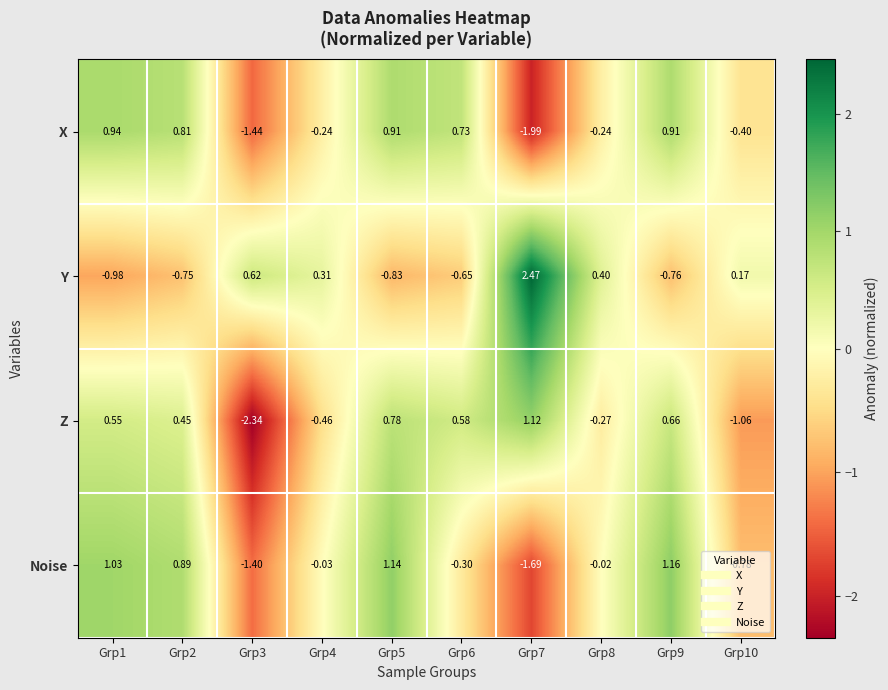

Which series has the largest range (max minus min)?

Z